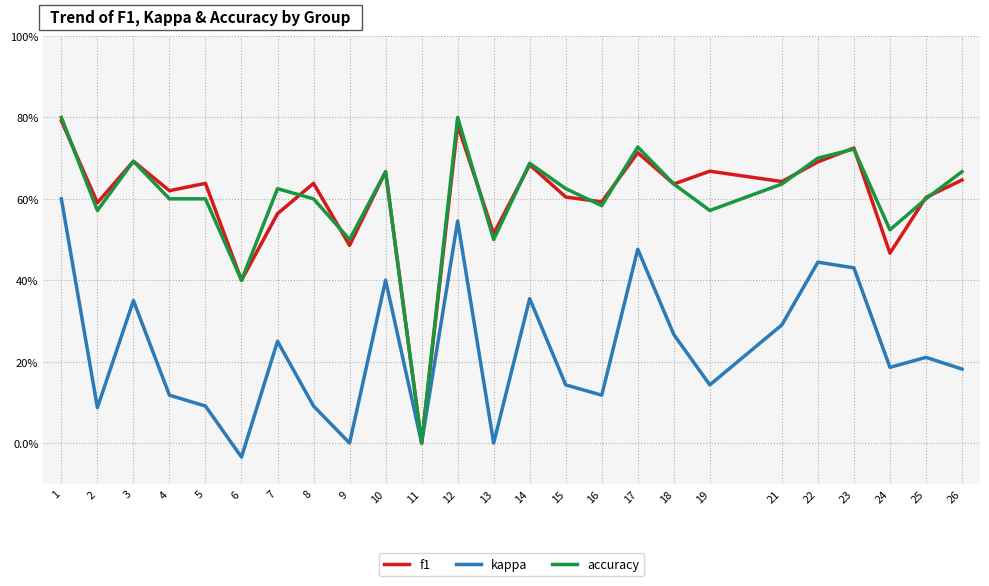

What is the total value across all series at 23?

1.9